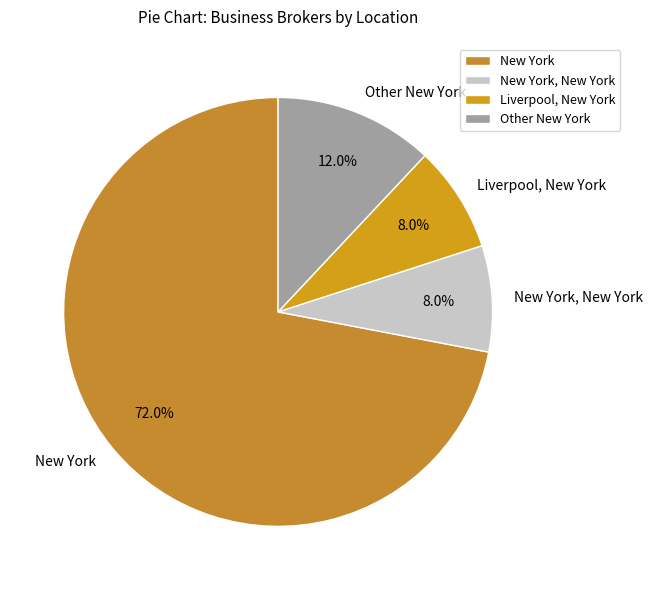

How many segments does this pie chart have?

4